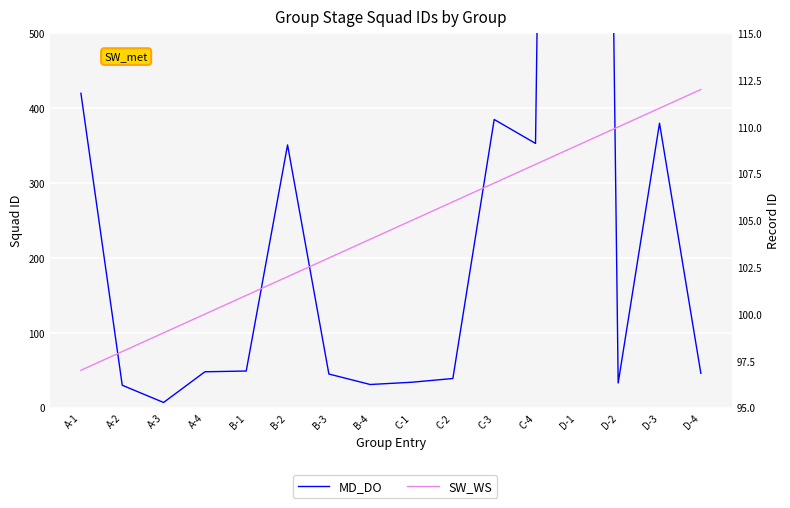

What are all the series names shown in the legend?

MD_DO, SW_WS